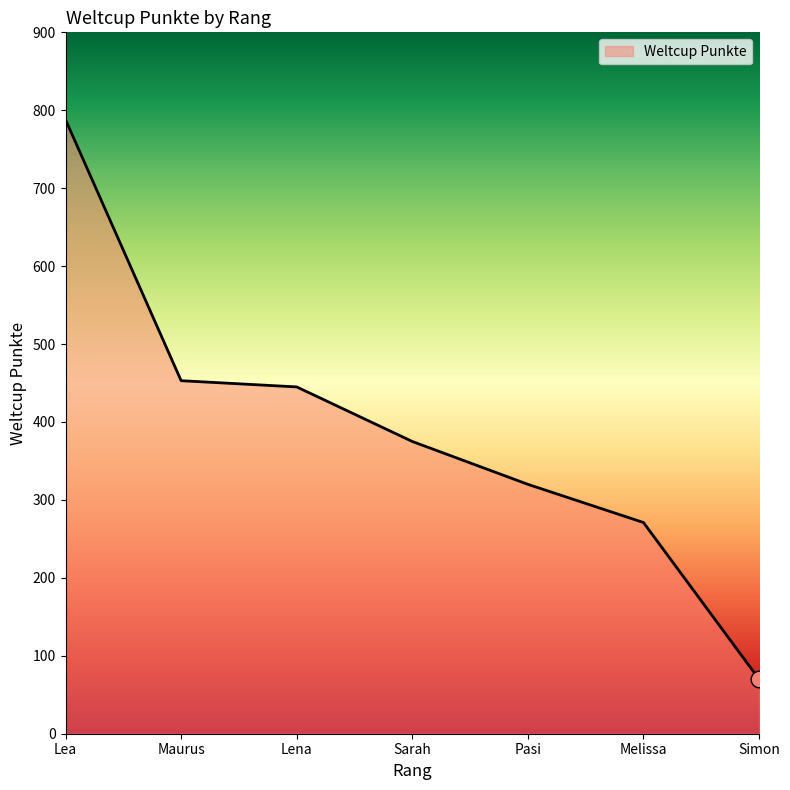

True or false: the data shows 320 at Pasi.

True